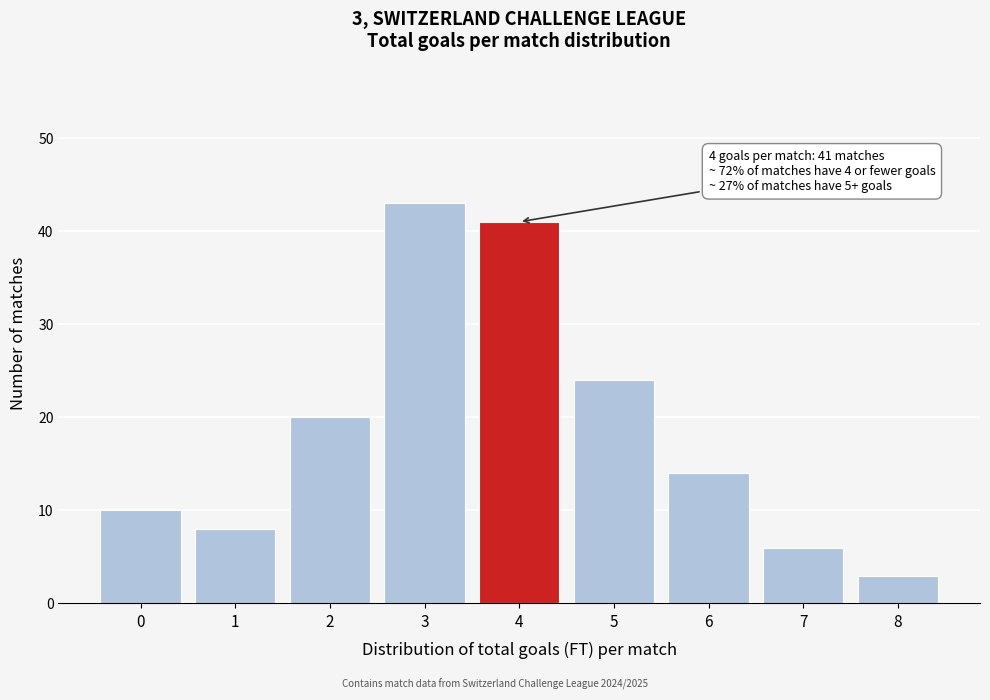

Over which range of the x-axis is the bar tallest?

2.5 to 3.5